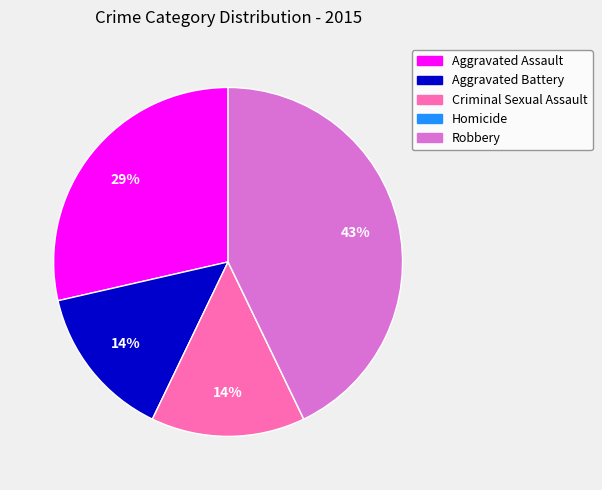

Which slice is the largest?

Robbery